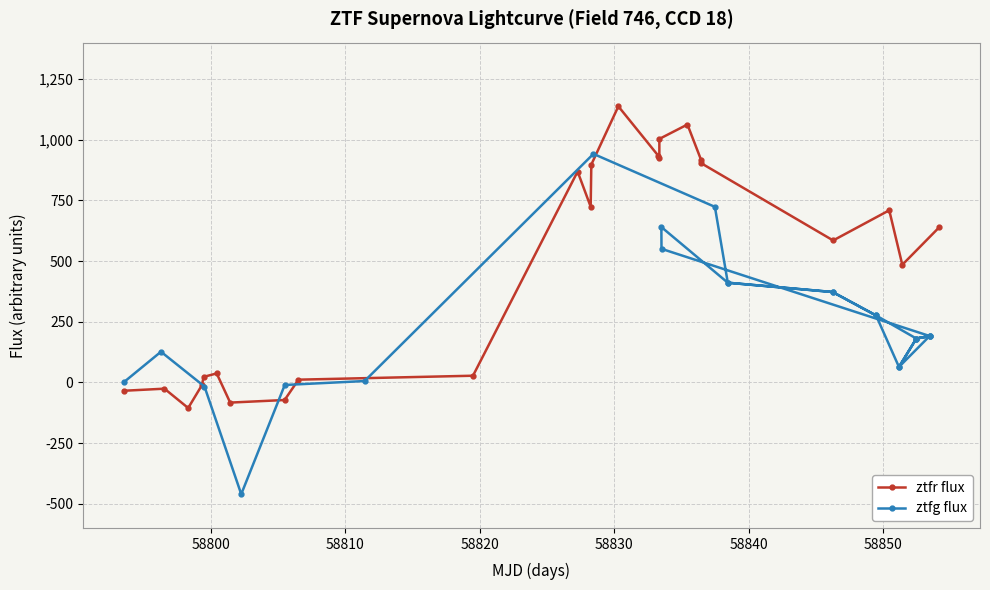

What is the greatest value displayed?

1137.4